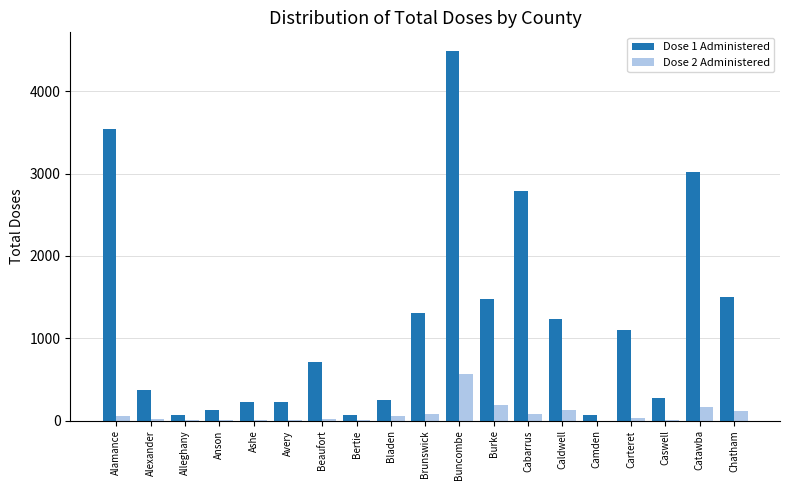

What is the sum of the Dose 1 Administered values at Burke and Bladen?

1728